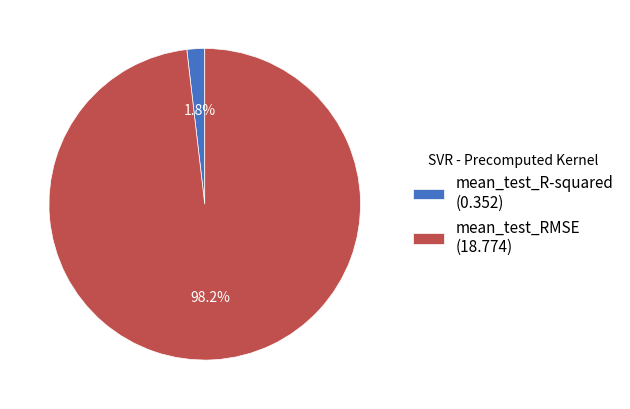

To the nearest percent, what is the difference between the mean_test_RMSE and mean_test_R-squared slice percentages?

96%